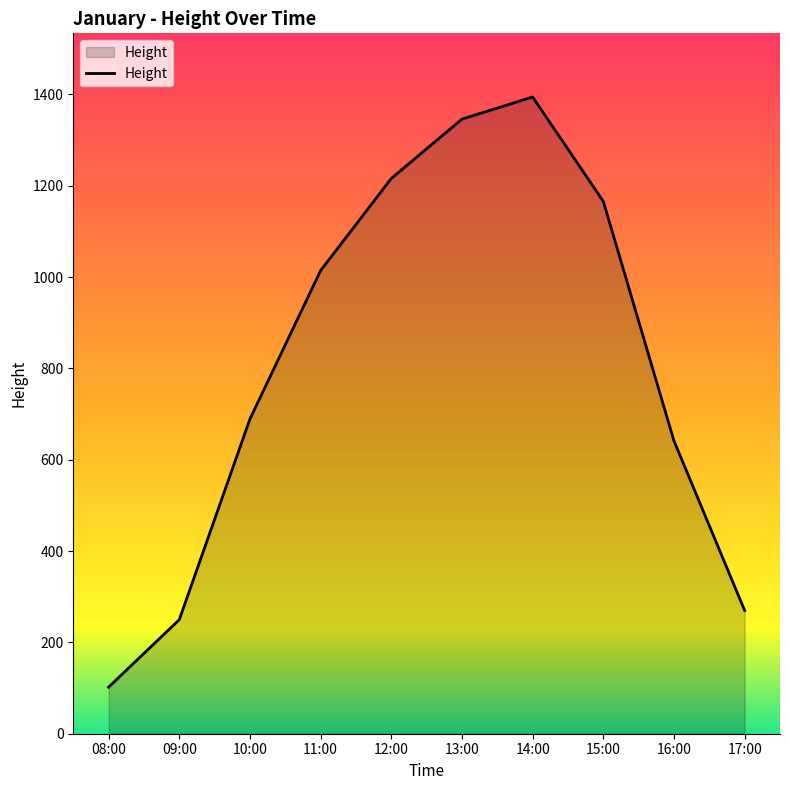

Reading left to right, extract all data points from this chart.

102.0	249.7	689.2	1014.2	1215.8	1345.8	1394.2	1165.6	641.2	269.8